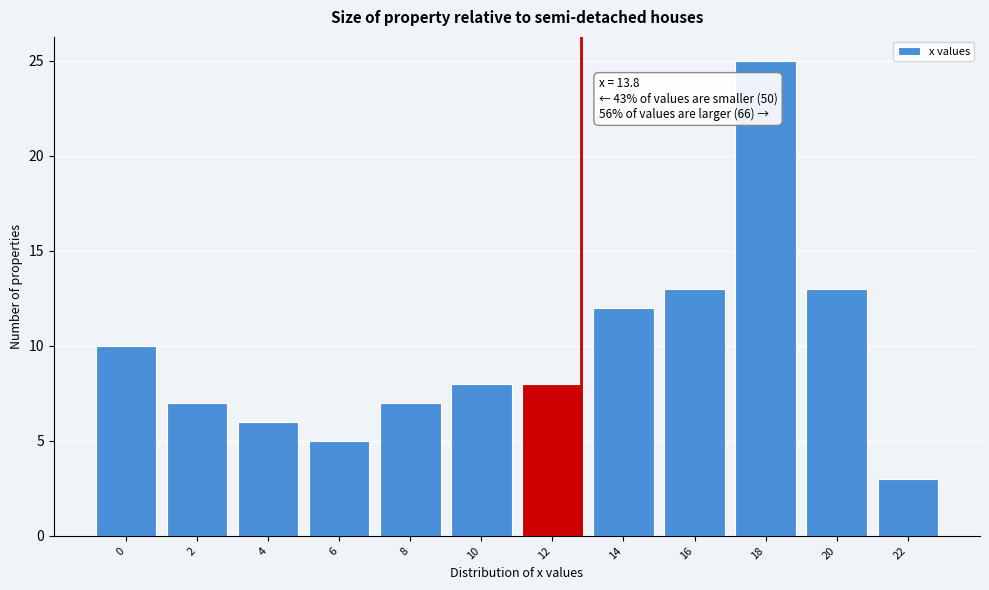

Reading right to left, transcribe all the data shown in this chart.

22=3	20=13	18=25	16=13	14=12	12=8	10=8	8=7	6=5	4=6	2=7	0=10